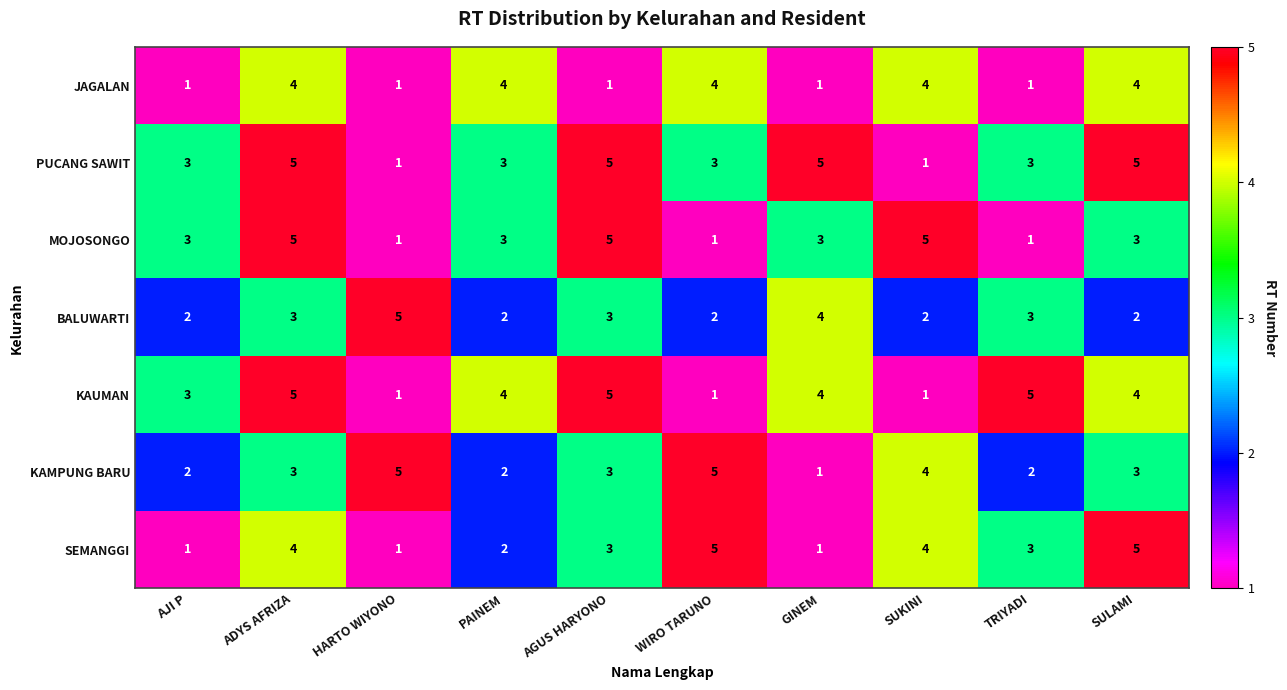

How many series are shown in this chart?

7